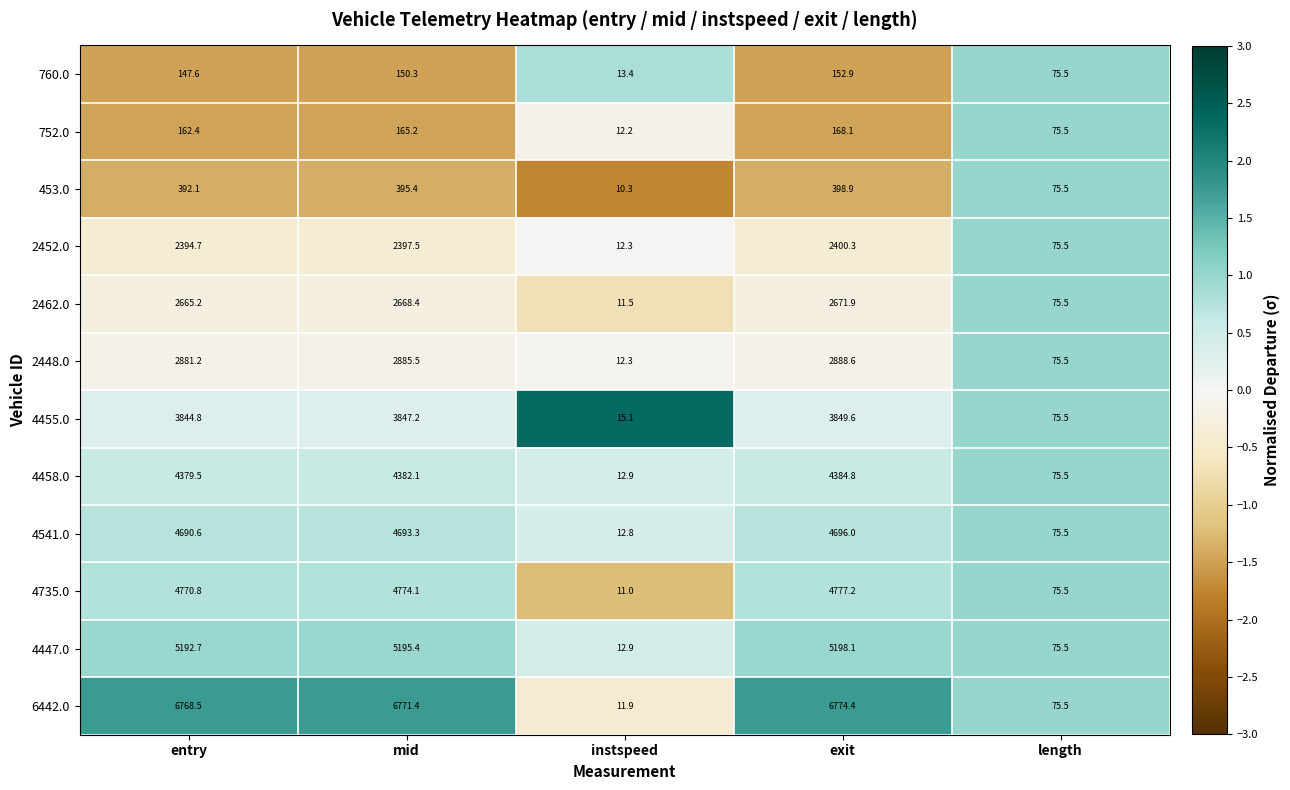

What is the difference between the highest and lowest values at exit?

6621.5